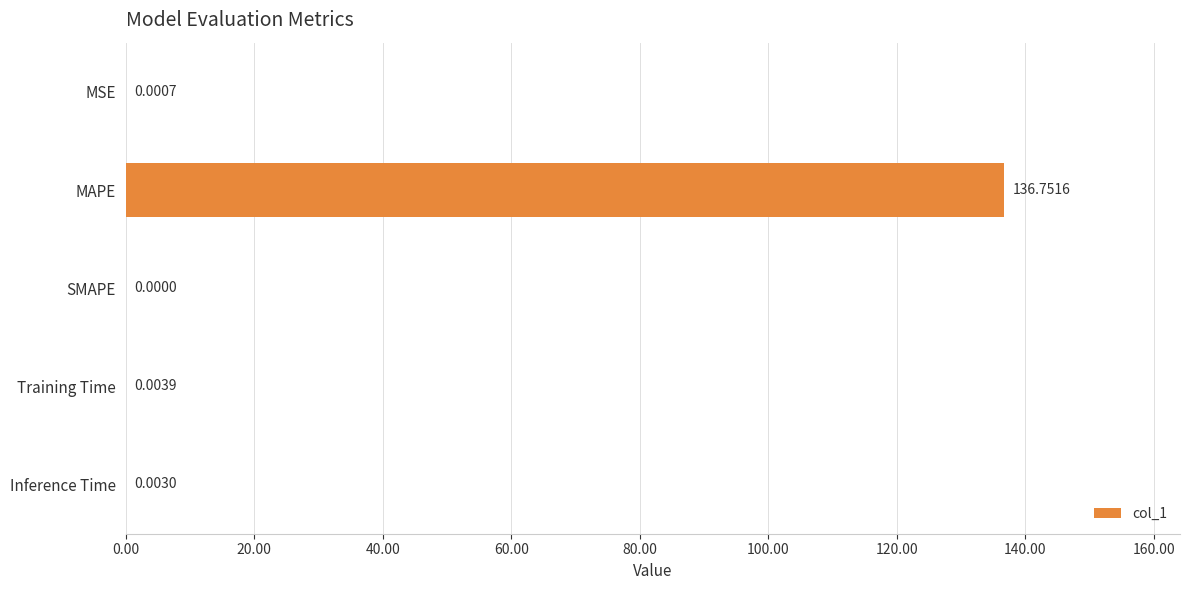

What is the greatest value displayed?

136.8